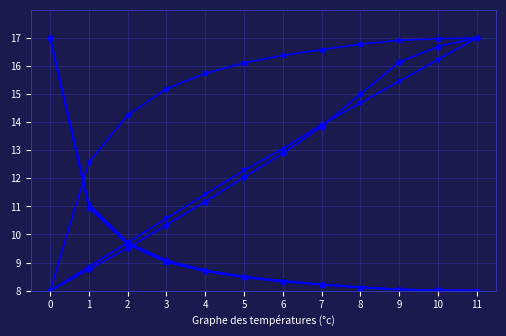

What is the spread (max minus min) of values at 3?

6.2